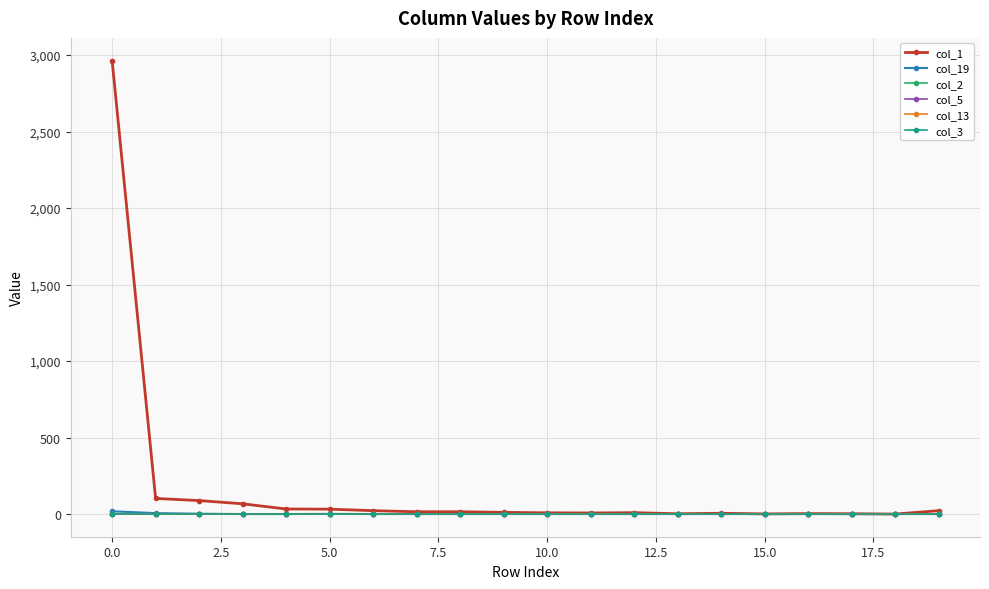

Does the chart have visible grid lines?

Yes